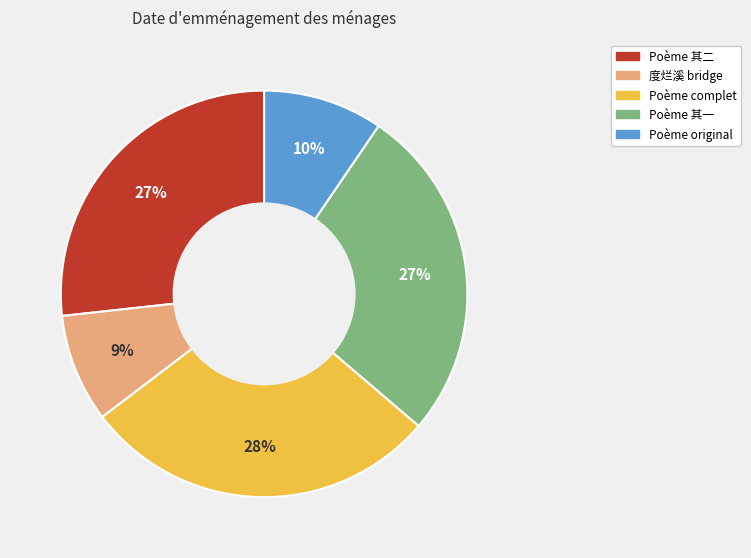

Is there any slice that represents more than half of the pie?

No